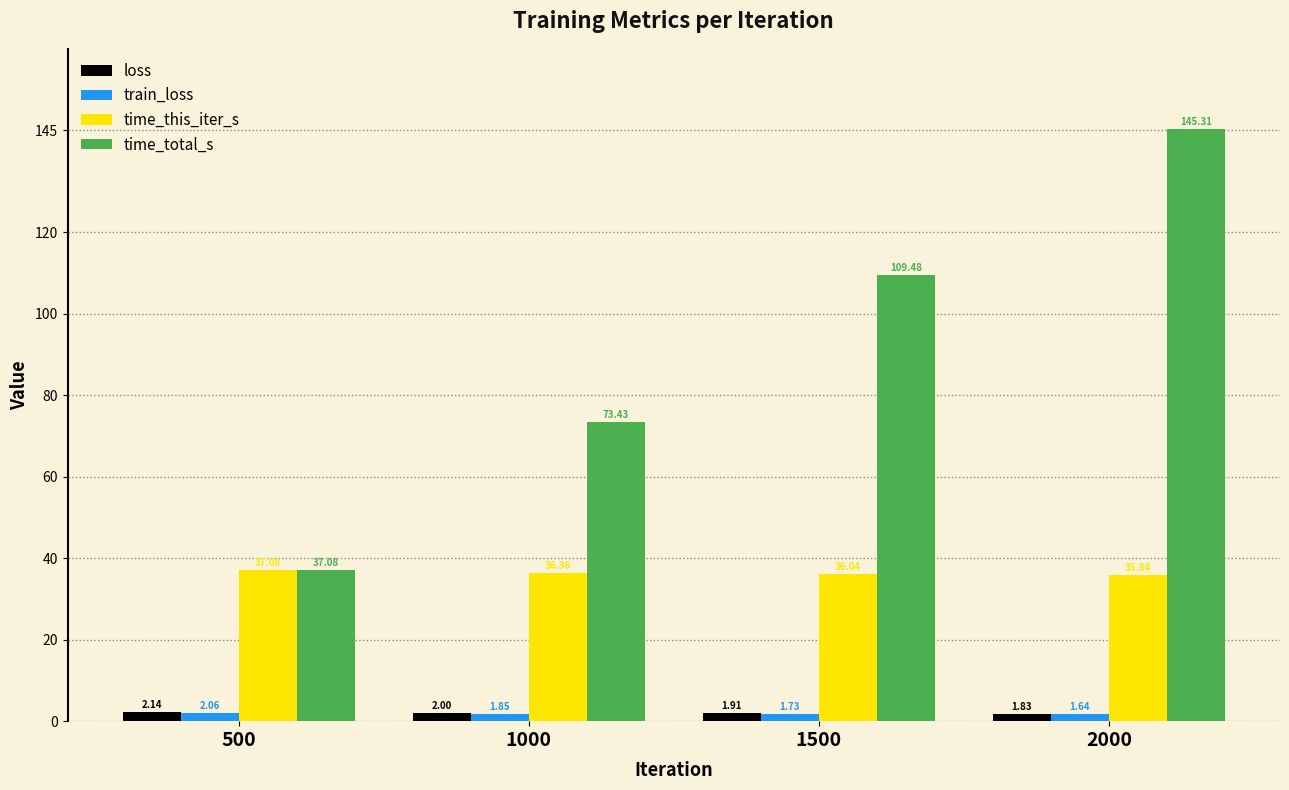

Which series has the largest range (max minus min)?

time_total_s